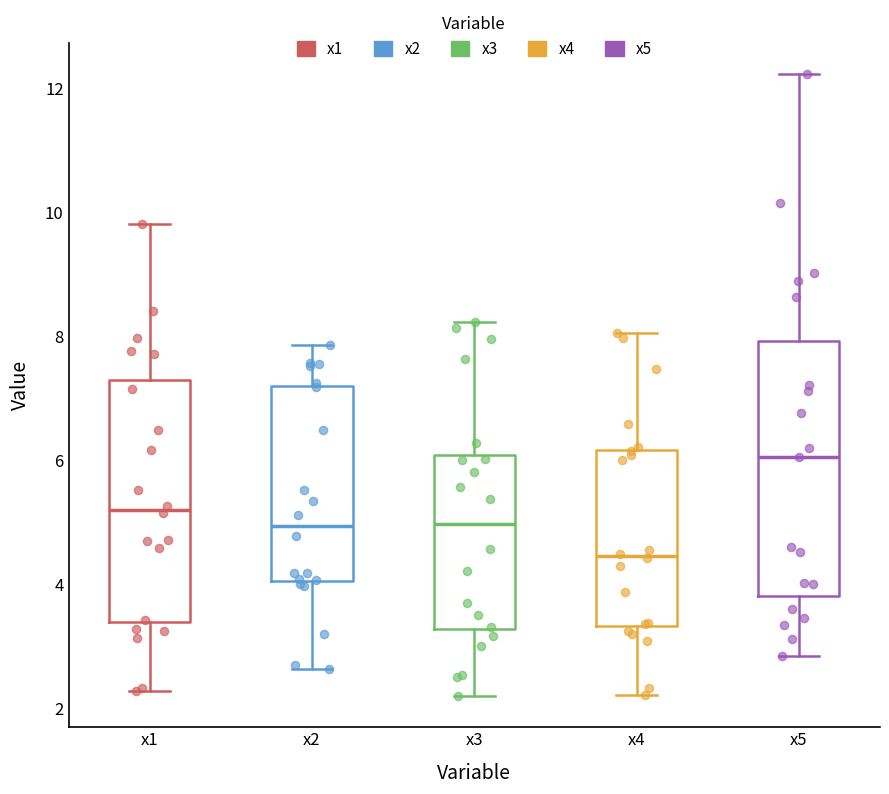

Reading left to right, read every box against the y-axis: the position of its median line, the range the box covers, and the ends of its whiskers. The values are not printed on the chart, so give them approximately, as read against the axis.

x1: median 5.2, box 3.4 to 7.4, whiskers 2.2 to 9.8
x2: median 5.0, box 4.0 to 7.2, whiskers 2.6 to 7.8
x3: median 5.0, box 3.2 to 6.0, whiskers 2.2 to 8.2
x4: median 4.4, box 3.4 to 6.2, whiskers 2.2 to 8.0
x5: median 6.0, box 3.8 to 8.0, whiskers 2.8 to 12.2